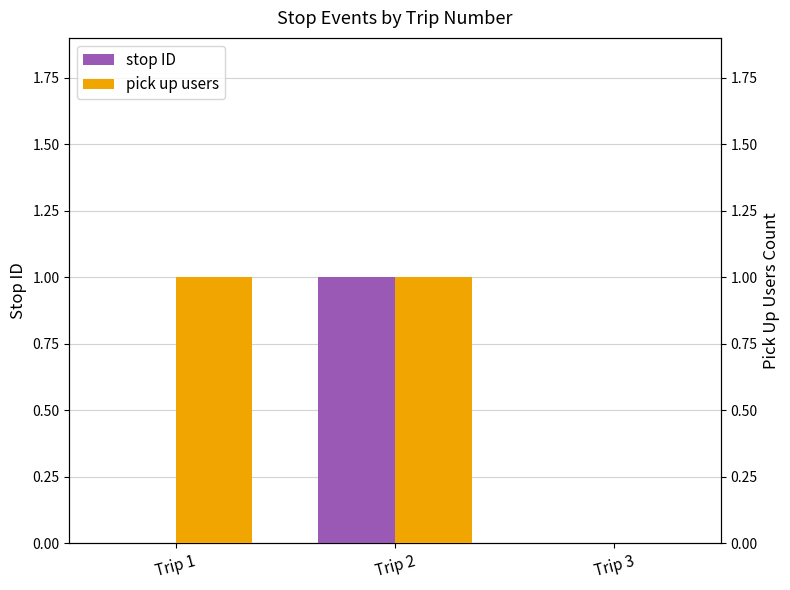

How many bars are there in total?

6